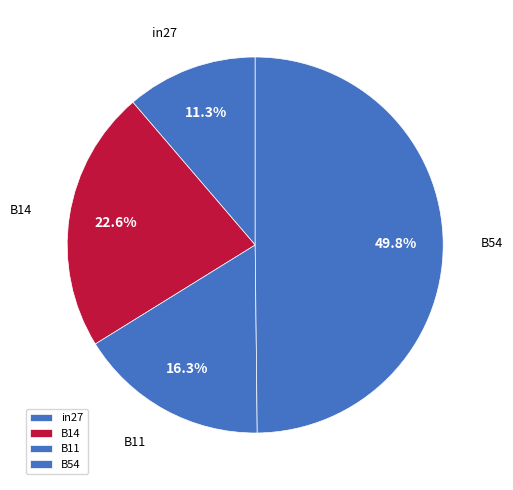

How many slices are in this pie chart?

4